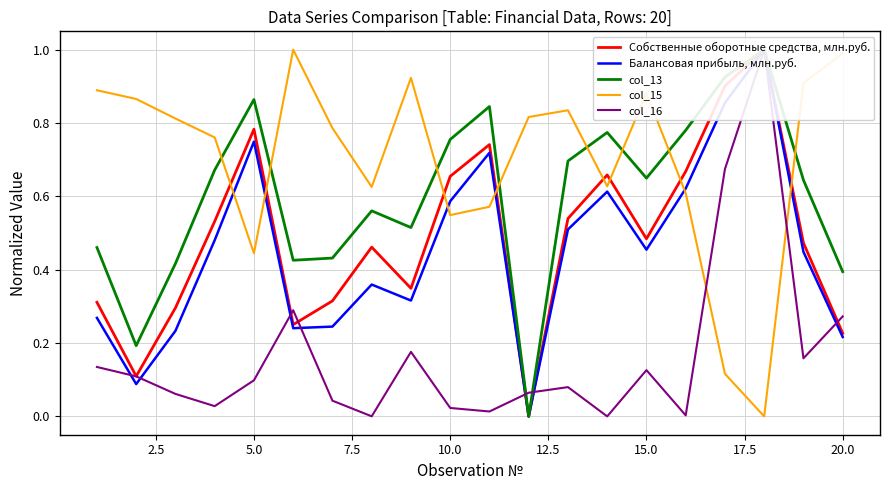

How many intersections are there between col_15 and Балансовая прибыль, млн.руб.?

6